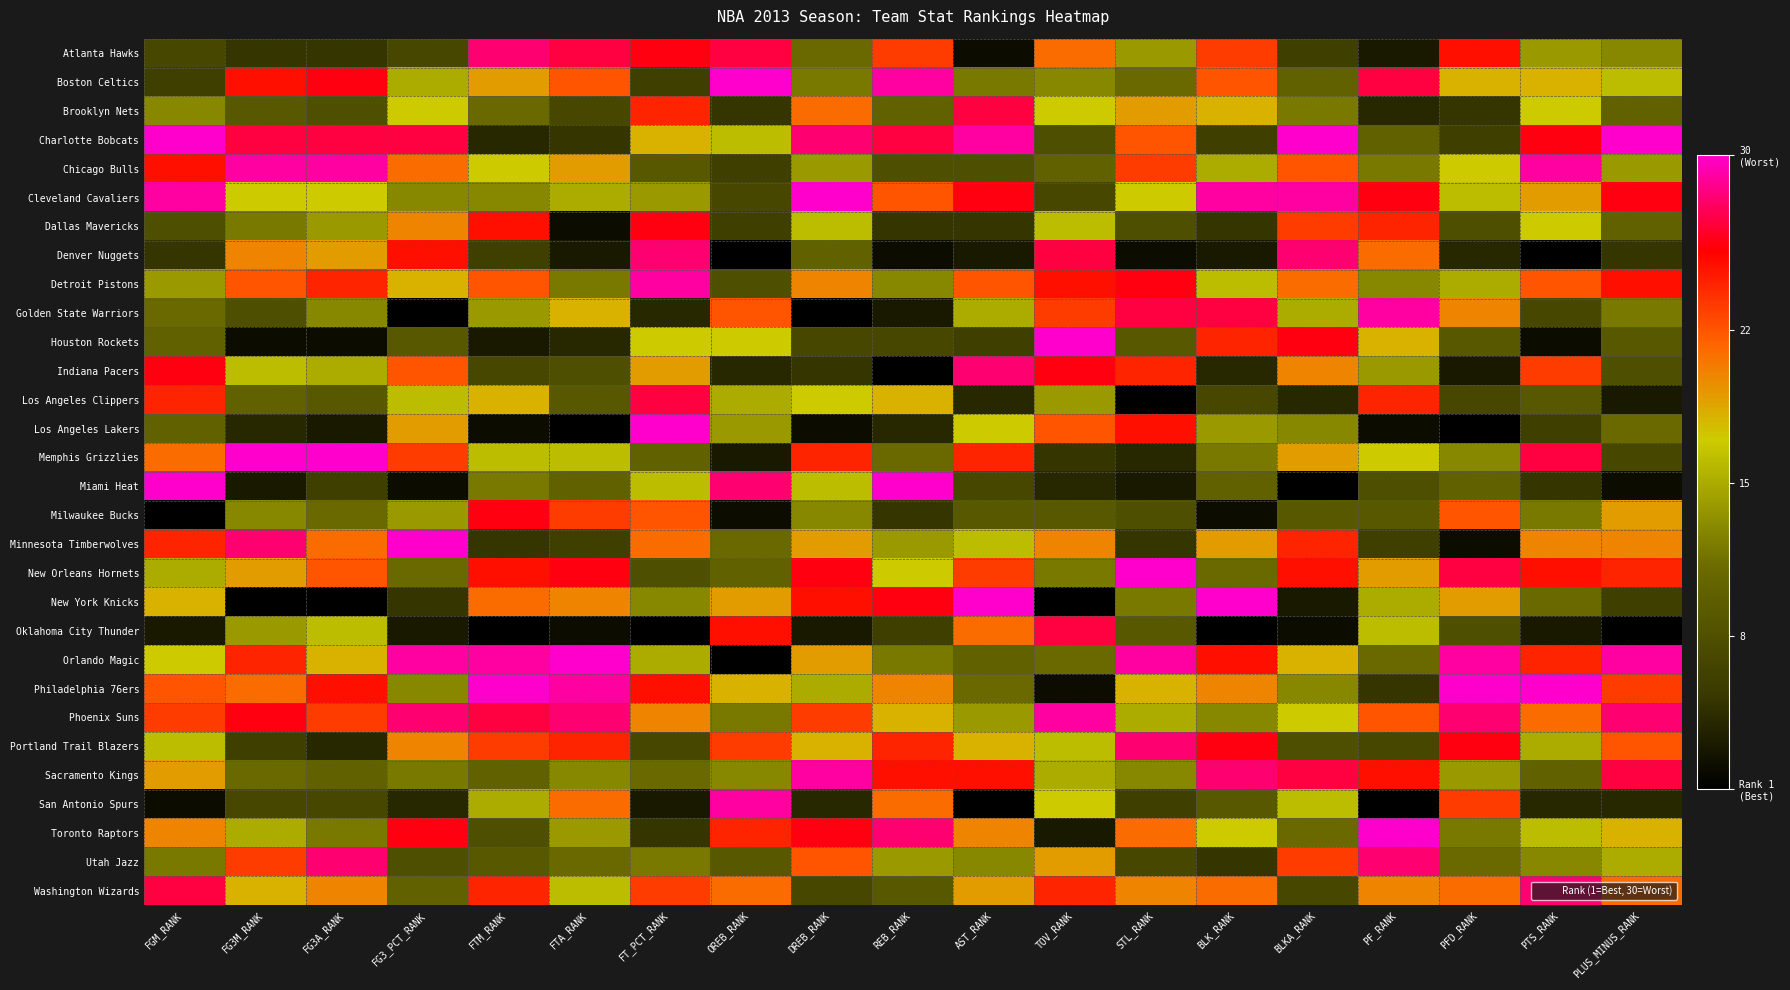

List the series in order of their peak value, lowest first.

Dallas Mavericks, Milwaukee Bucks, Brooklyn Nets, Los Angeles Clippers, Oklahoma City Thunder, Atlanta Hawks, Denver Nuggets, Indiana Pacers, Portland Trail Blazers, Utah Jazz, Washington Wizards, Chicago Bulls, Detroit Pistons, Golden State Warriors, Phoenix Suns, Sacramento Kings, San Antonio Spurs, Boston Celtics, Charlotte Bobcats, Cleveland Cavaliers, Houston Rockets, Los Angeles Lakers, Memphis Grizzlies, Miami Heat, Minnesota Timberwolves, New Orleans Hornets, New York Knicks, Orlando Magic, Philadelphia 76ers, Toronto Raptors